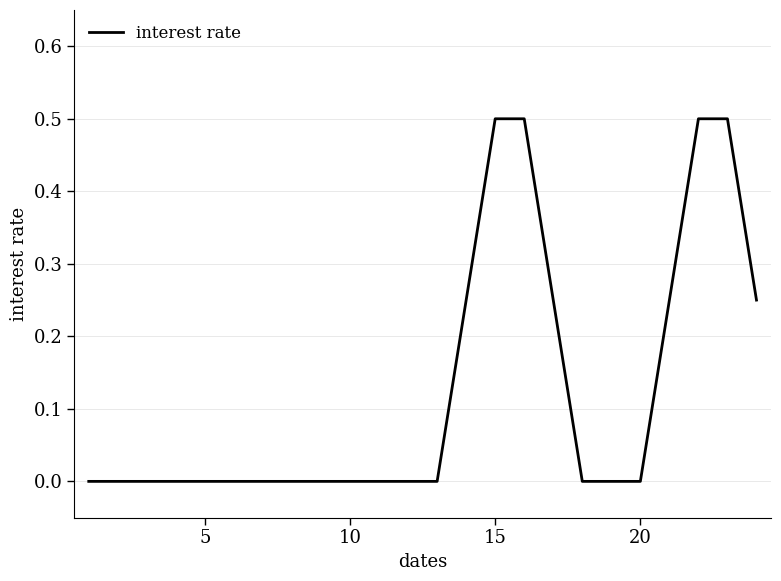

What is the average value?

0.1